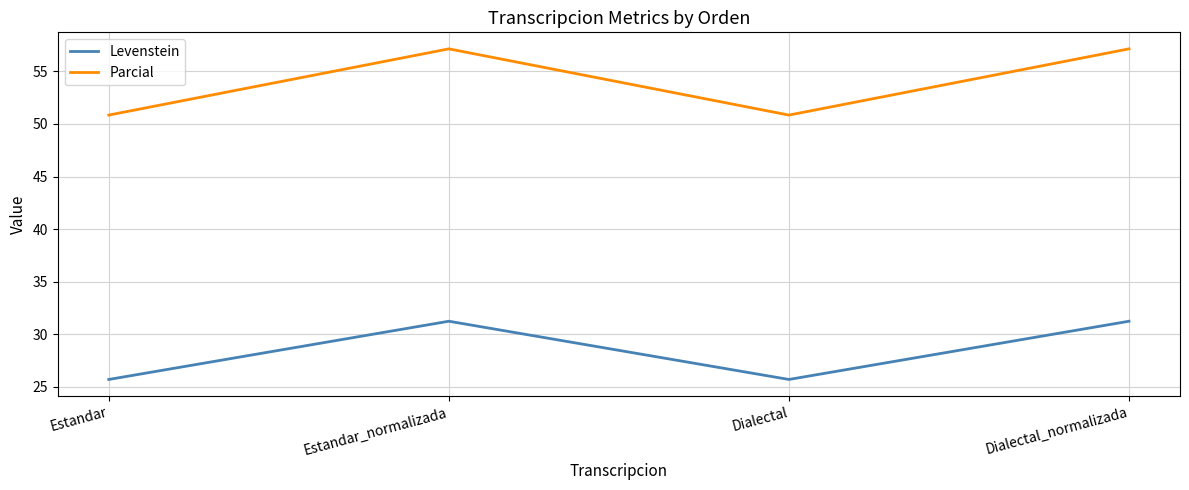

What position from the right is Dialectal?

2